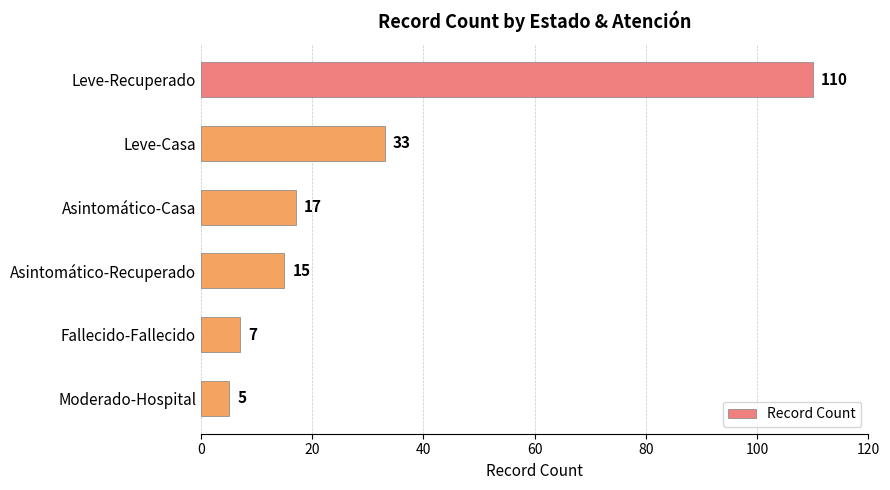

Which label corresponds to the smallest value in the chart?

Moderado-Hospital